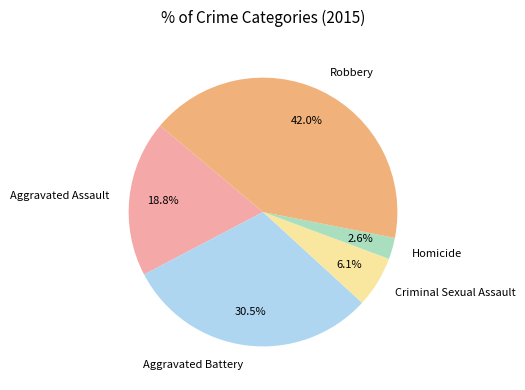

Is it true that Homicide is 17% of the pie?

False